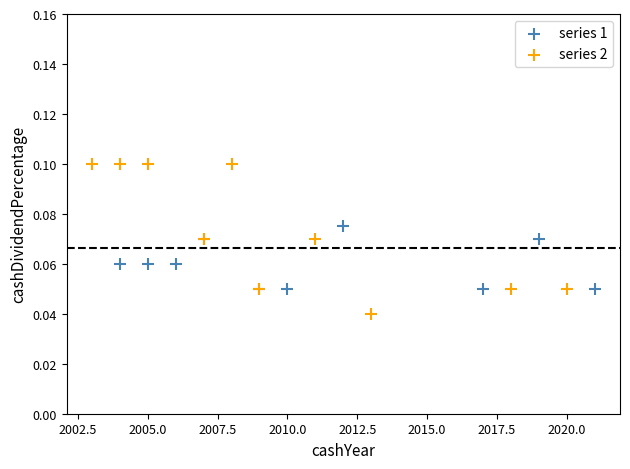

Which series reaches the maximum Y coordinate?

series 2